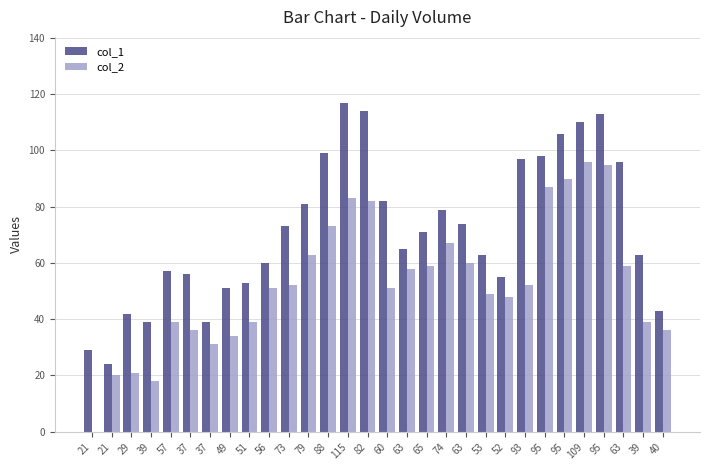

What are all the series names shown in the legend?

col_1, col_2